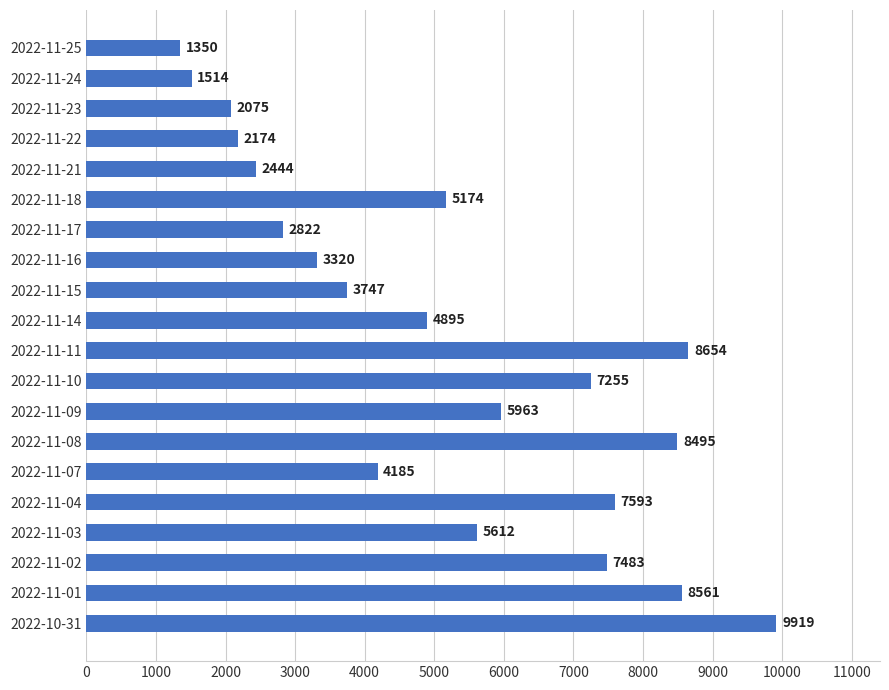

True or false: the data shows 1794 at 2022-11-11.

False